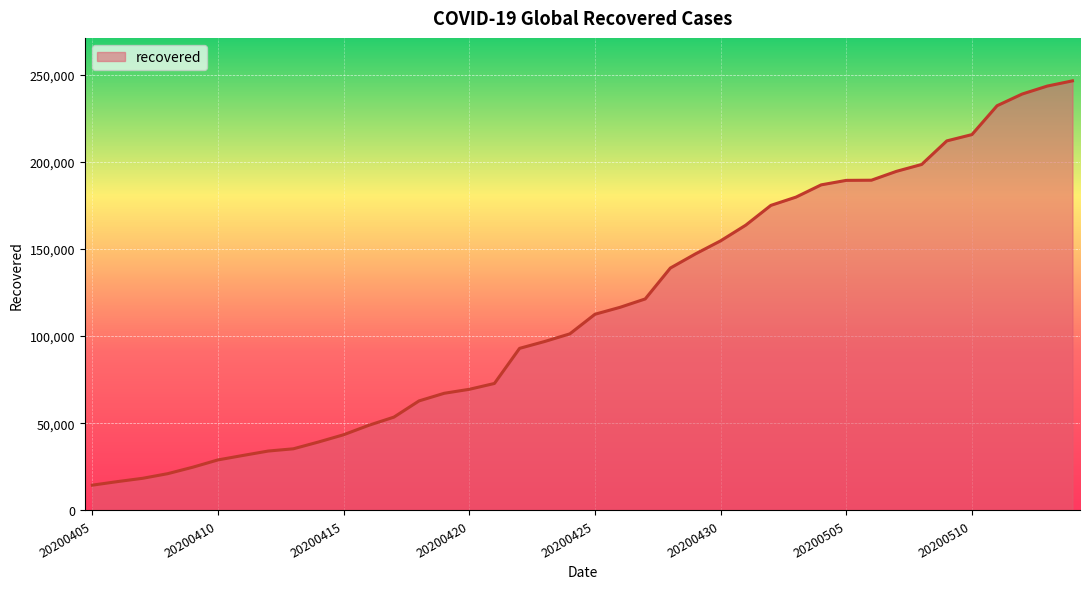

Does the chart display data point markers on the line(s)?

No